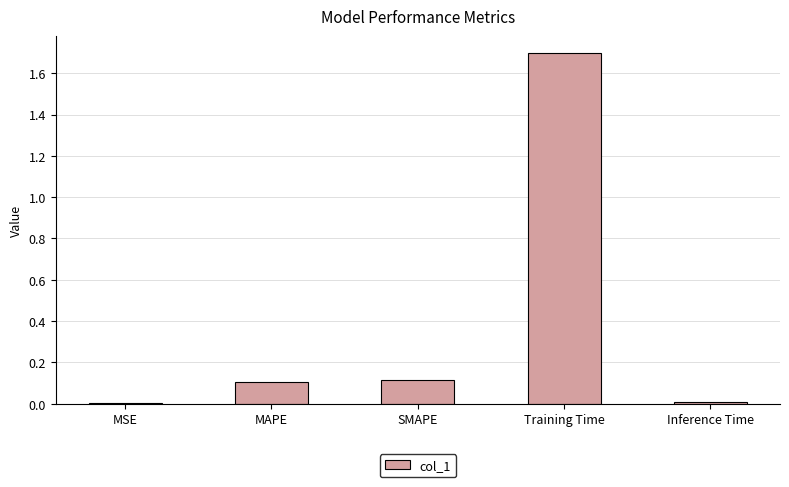

The value at SMAPE is 0.1. True or false?

True